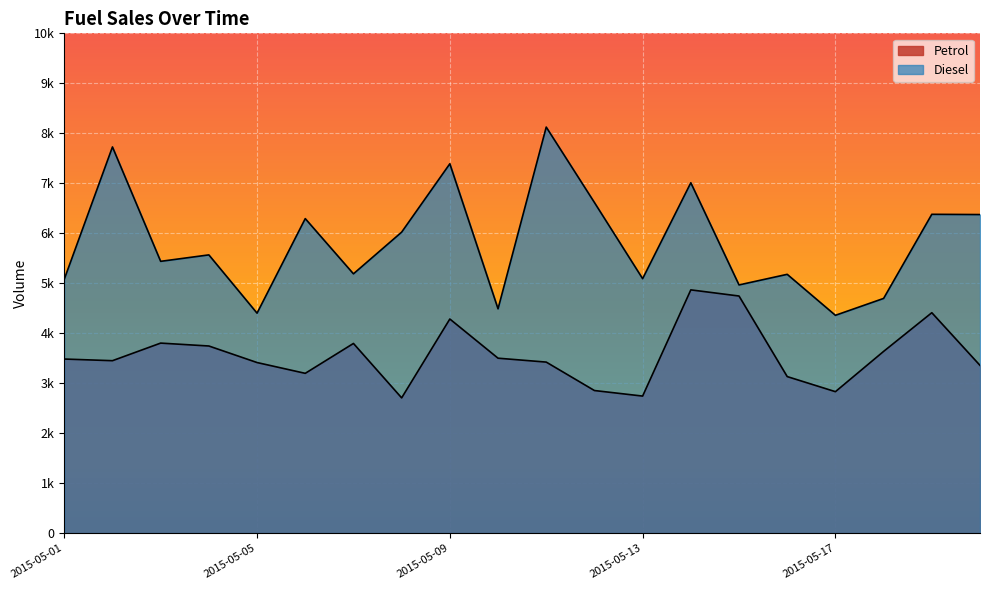

What is the value of the Diesel point at the 17th from the left?

4358